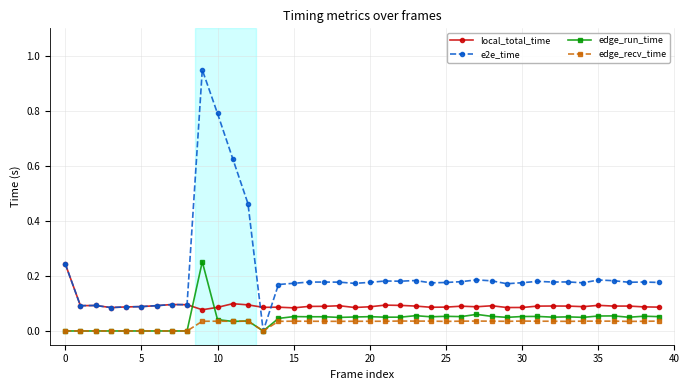

True or false: local_total_time has more than 0 points higher than both neighbors.

True